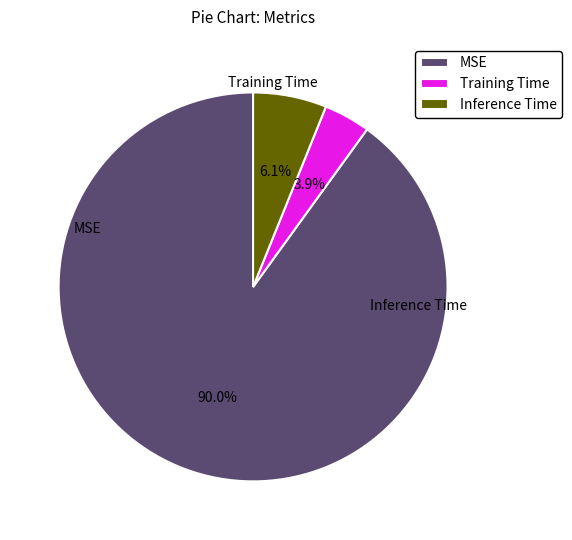

True or false: Training Time accounts for 10% of the total.

False